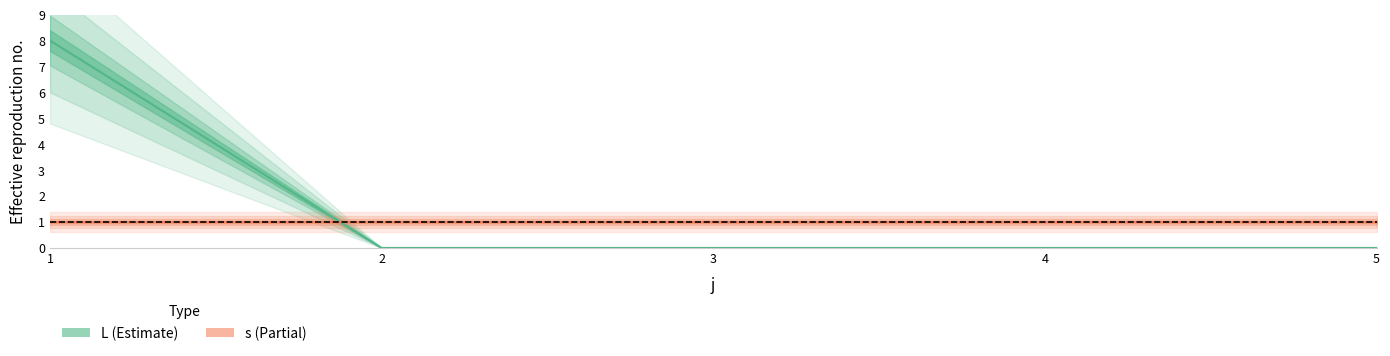

How many categories are shown in the chart?

5